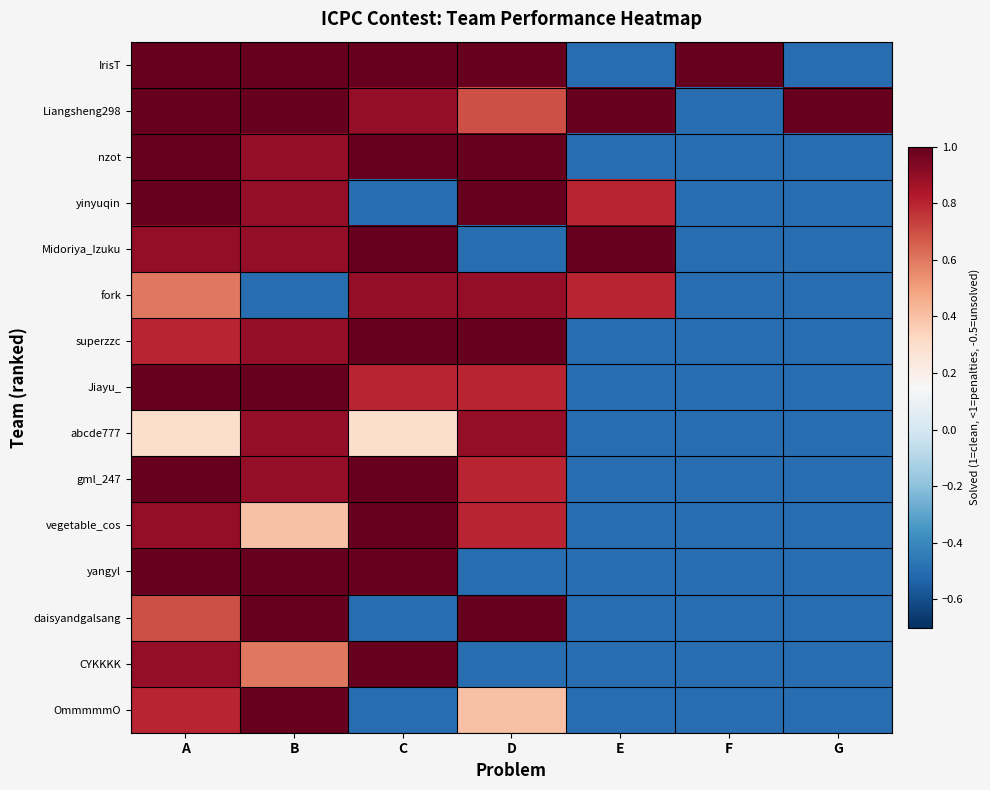

What is the difference between the highest and lowest values at G?

1.5